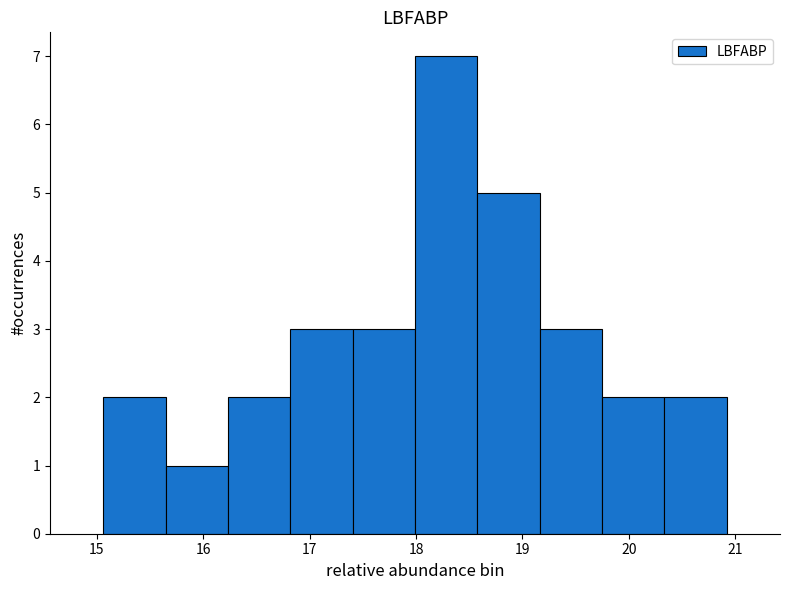

How tall is the bar that spans 15.1 to 15.6 on the x-axis? Neither the bar edges nor the heights are printed on the chart, so give them approximately, as read against the axes.

2